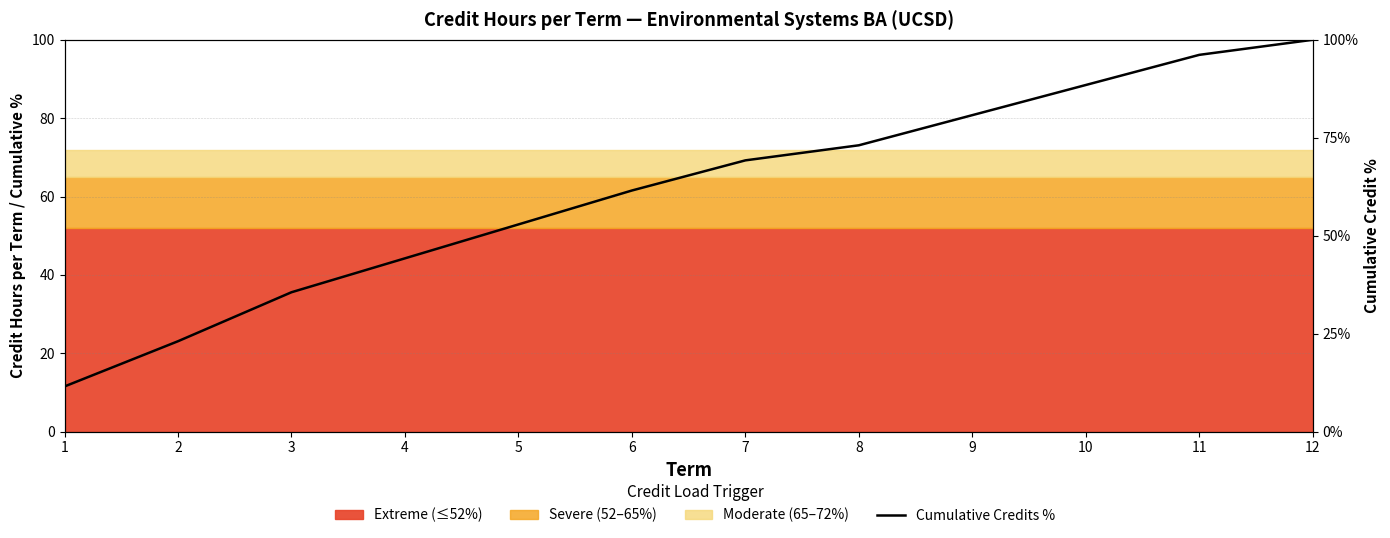

How many lines are shown in the chart?

1